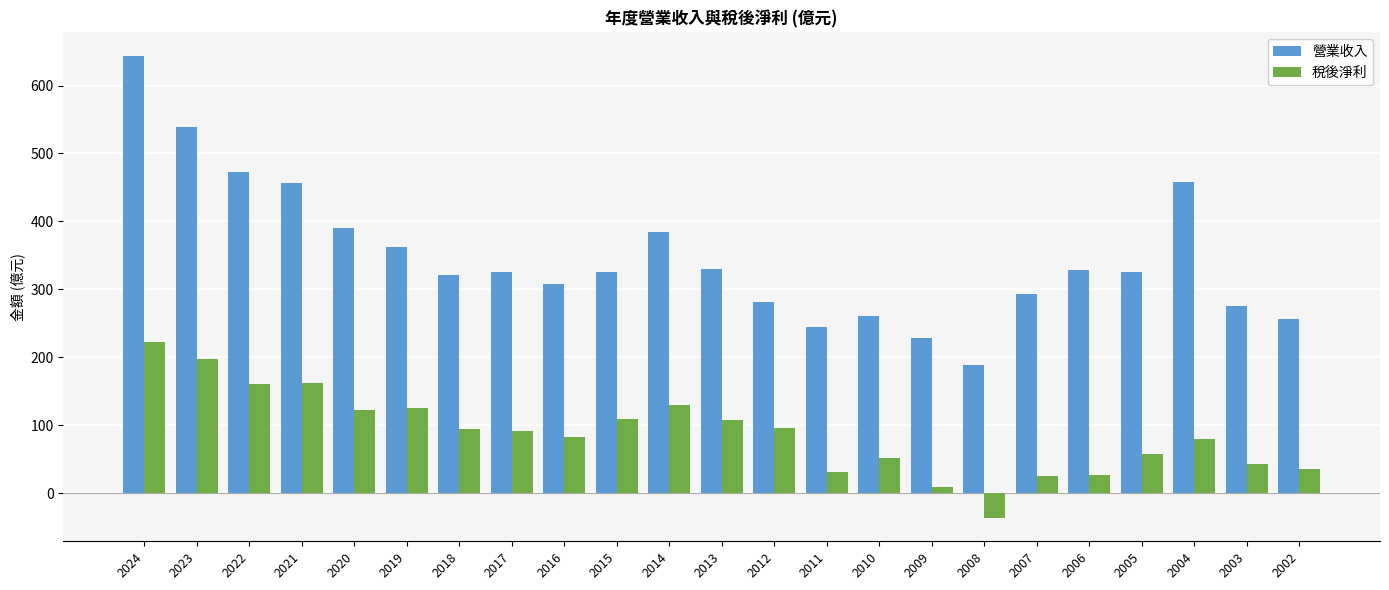

Which series has the largest total across all categories?

營業收入